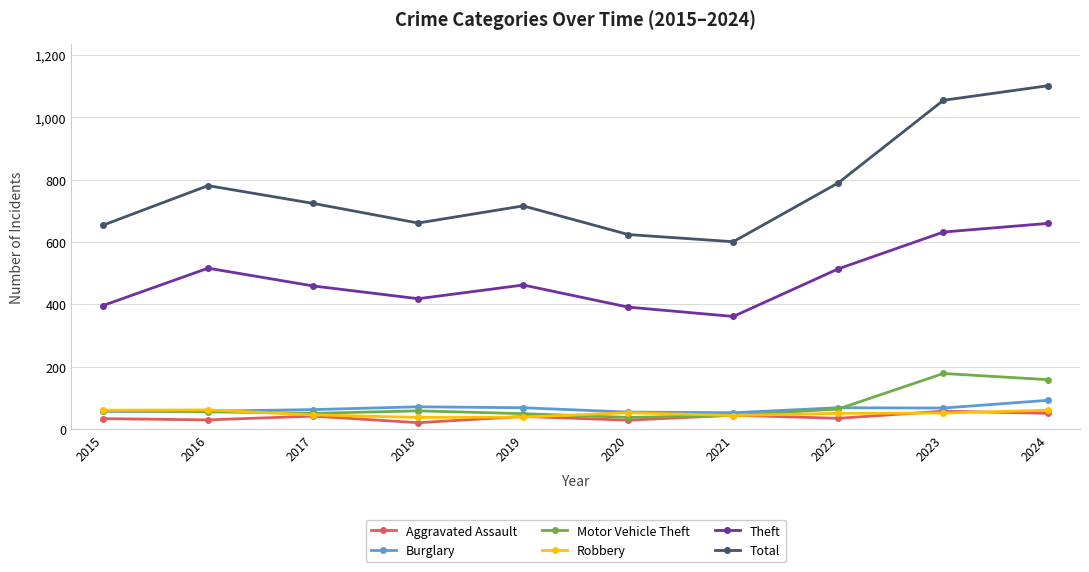

Is it true that Burglary equals 57 at 2016?

True